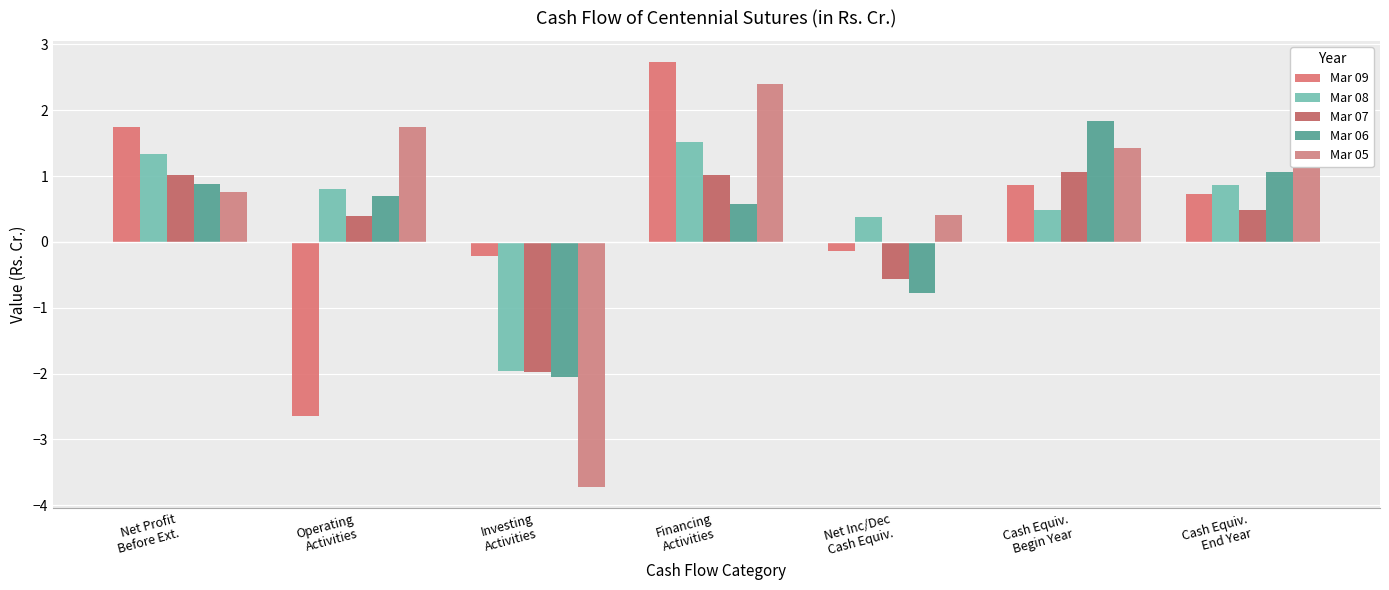

How many values in the Mar 08 series are below 0?

1